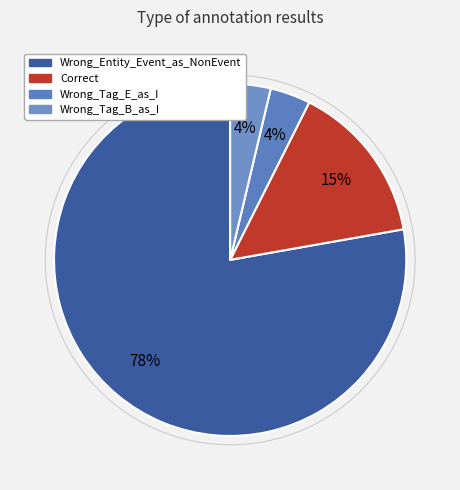

Between Correct and Wrong_Tag_B_as_I, which is larger?

Correct